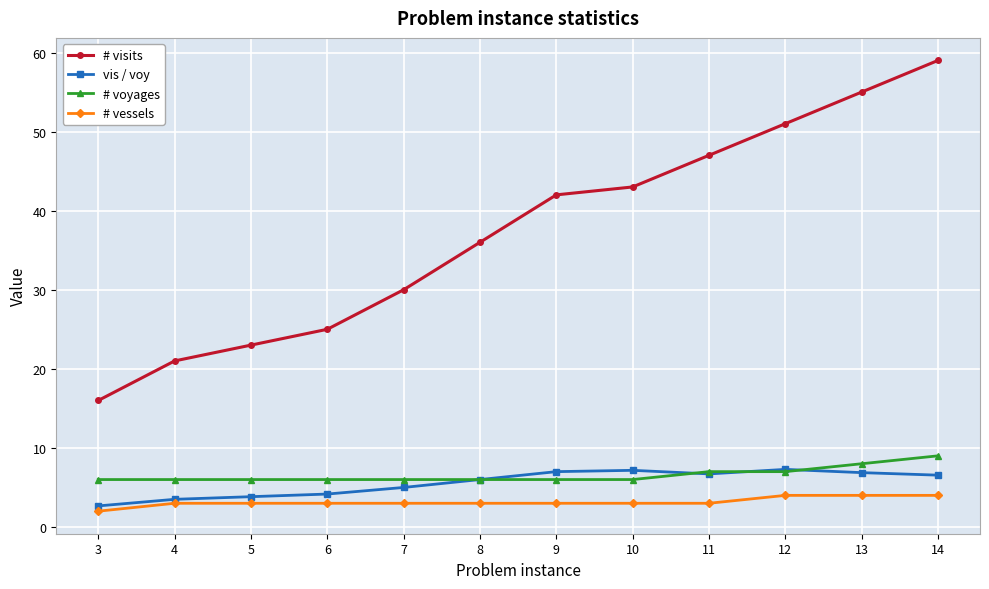

At how many categories does at least one series exceed 29?

8